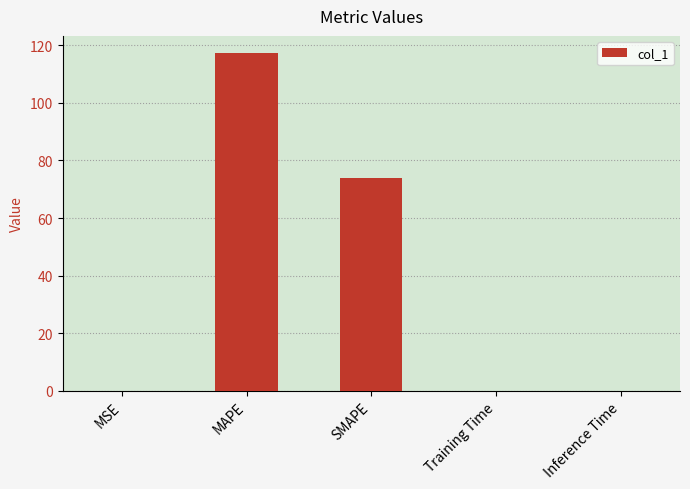

What is the difference between the values at Inference Time and MAPE?

117.4